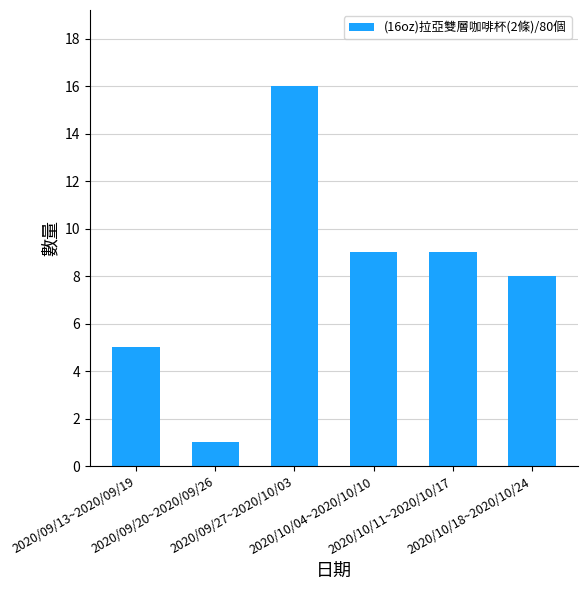

Are the bars grouped side by side (vs. stacked)?

No